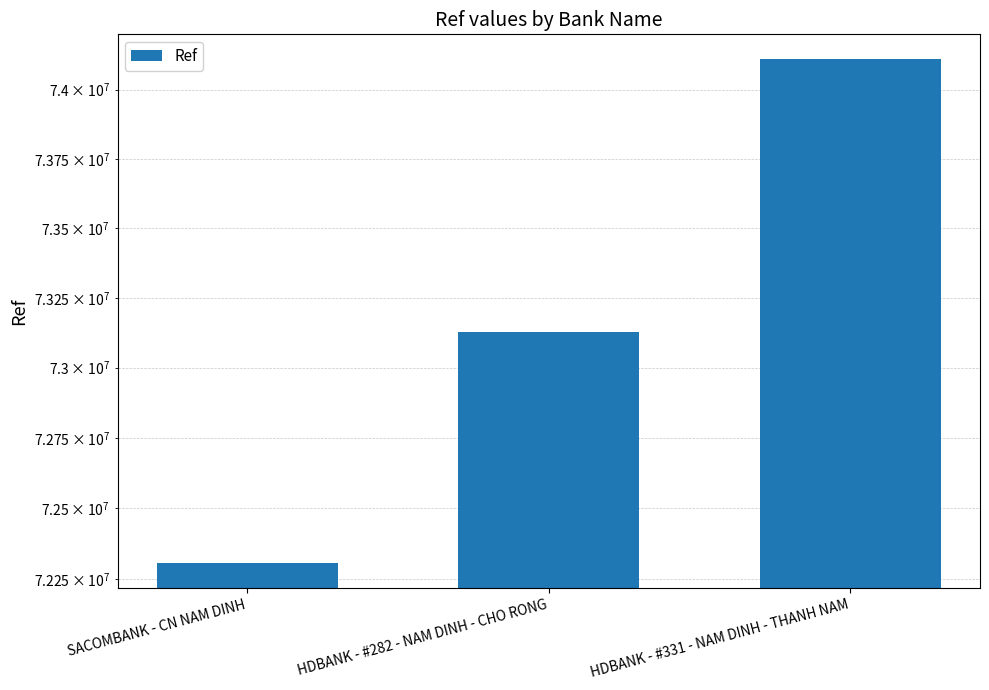

List the labels in order of value, largest first.

HDBANK - #331 - NAM DINH - THANH NAM, HDBANK - #282 - NAM DINH - CHO RONG, SACOMBANK - CN NAM DINH